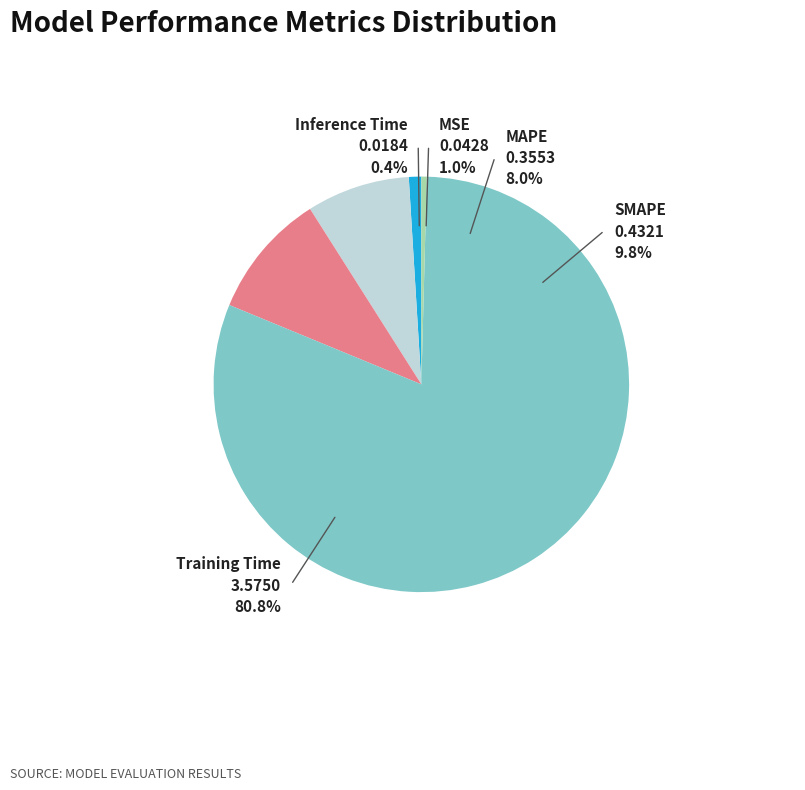

True or false: Inference Time accounts for 0% of the total.

True